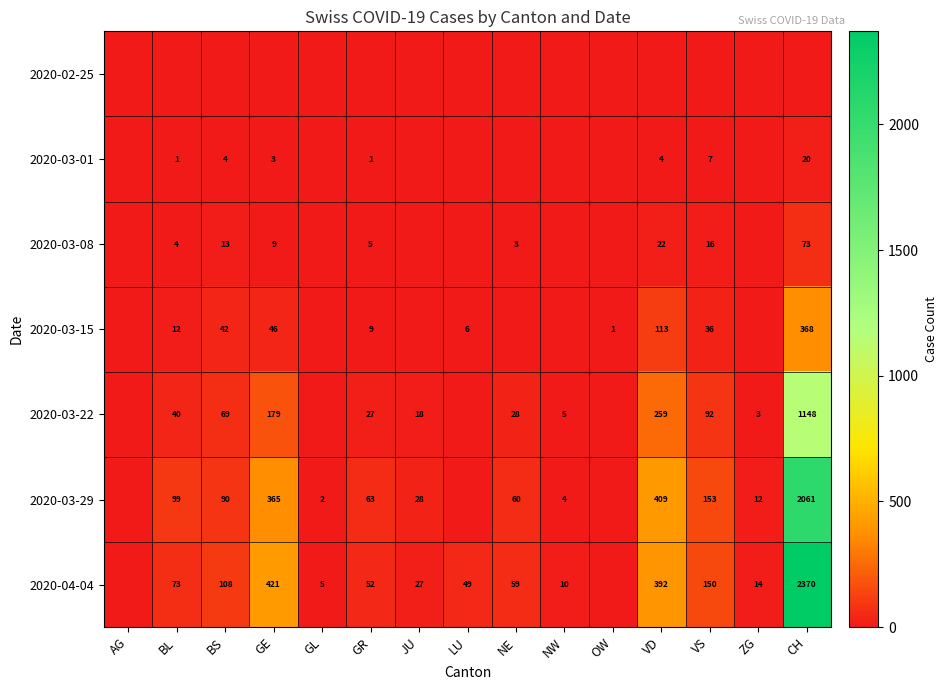

What is the sum of the 2020-03-29 values at VD and CH?

2470